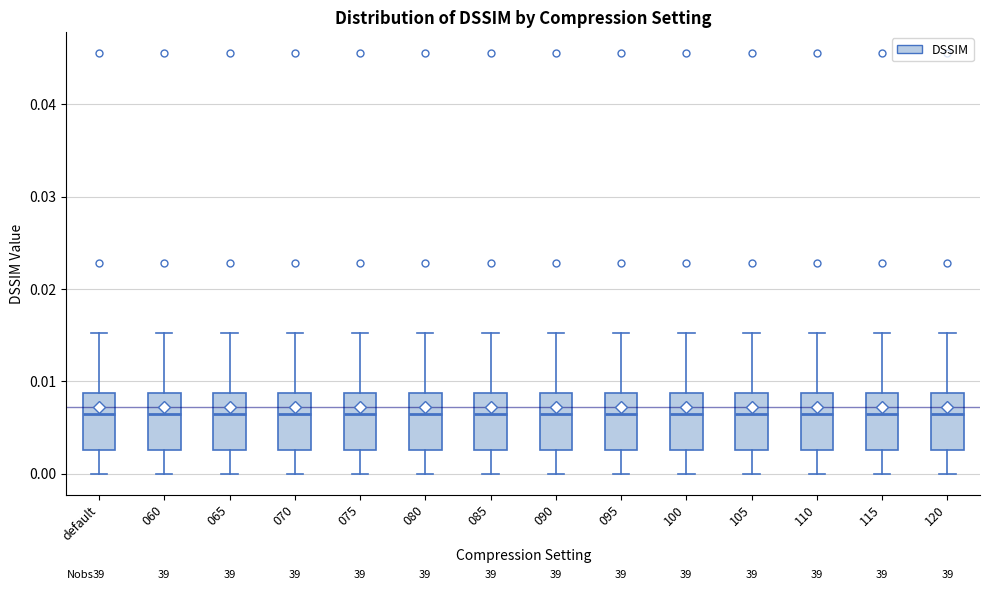

Where is the upper edge of the box for 105 on the y-axis? The values are not printed on the chart, so give them approximately, as read against the axis.

0.009